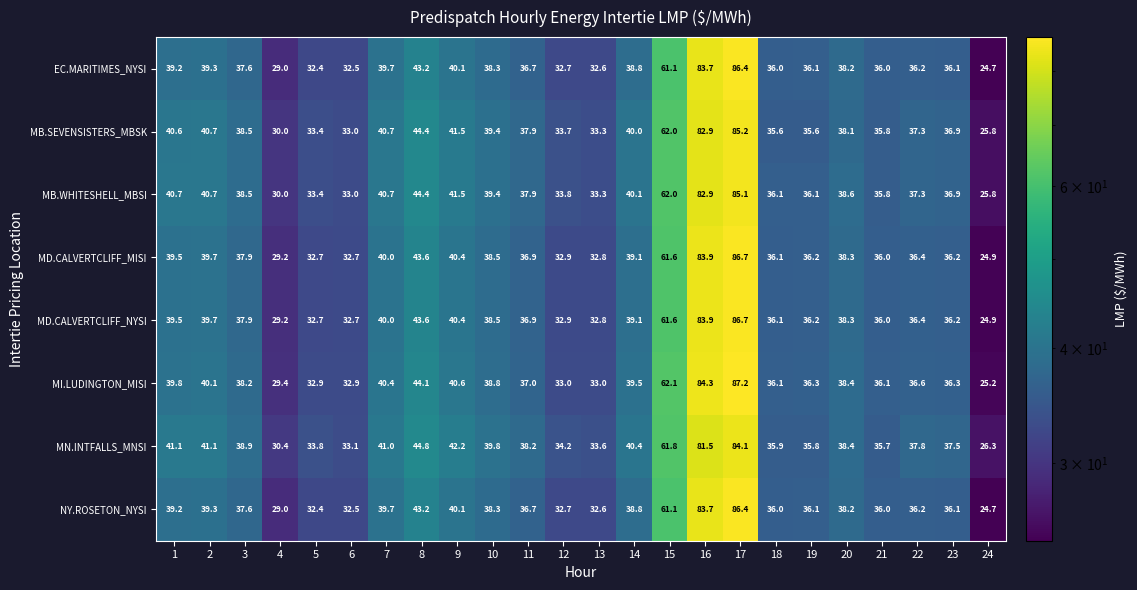

Which label corresponds to the largest value in the chart?

17